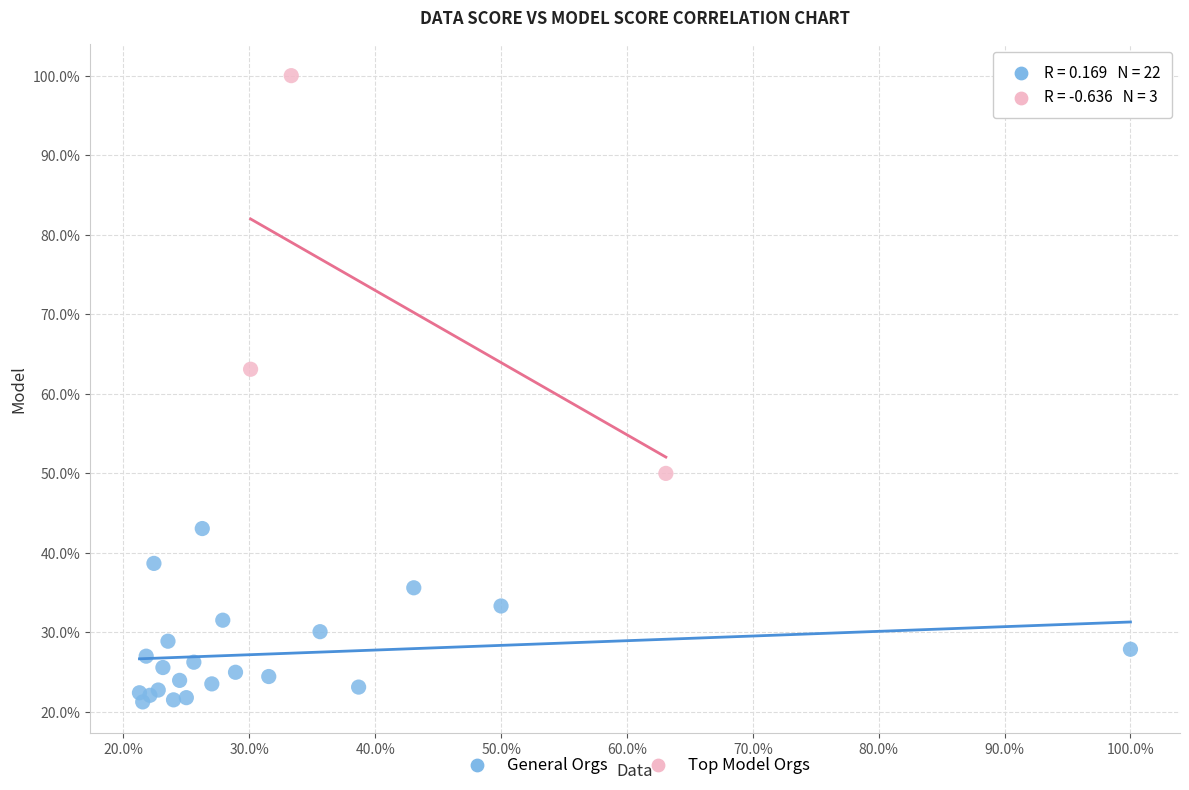

What are all the series names shown in the legend?

General Orgs, Top Model Orgs